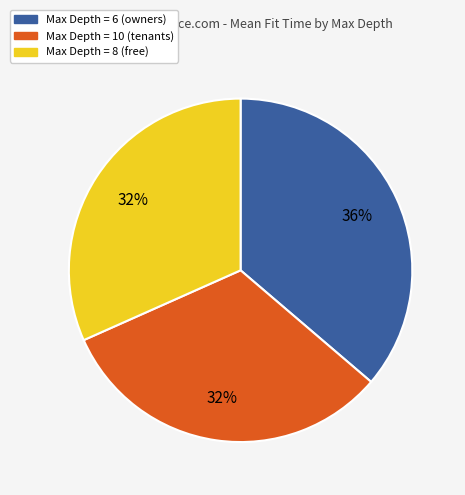

To the nearest percent, what is the combined percentage of Max Depth = 10 (tenants) and Max Depth = 8 (free)?

64%